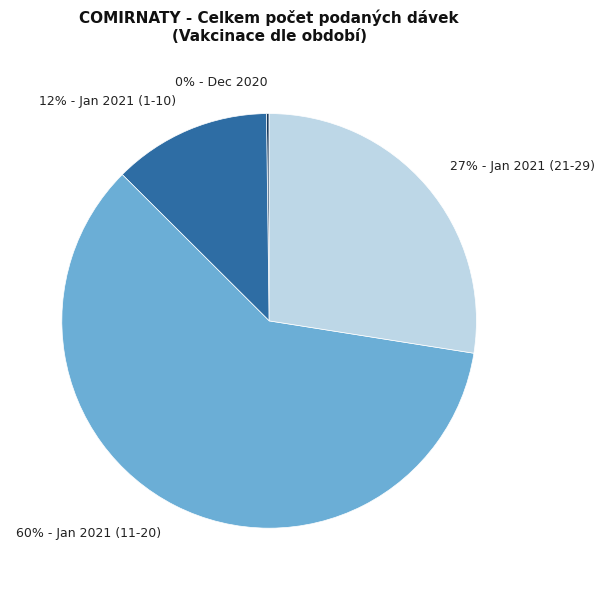

What is the largest slice in the pie chart?

60% - Jan 2021 (11-20)